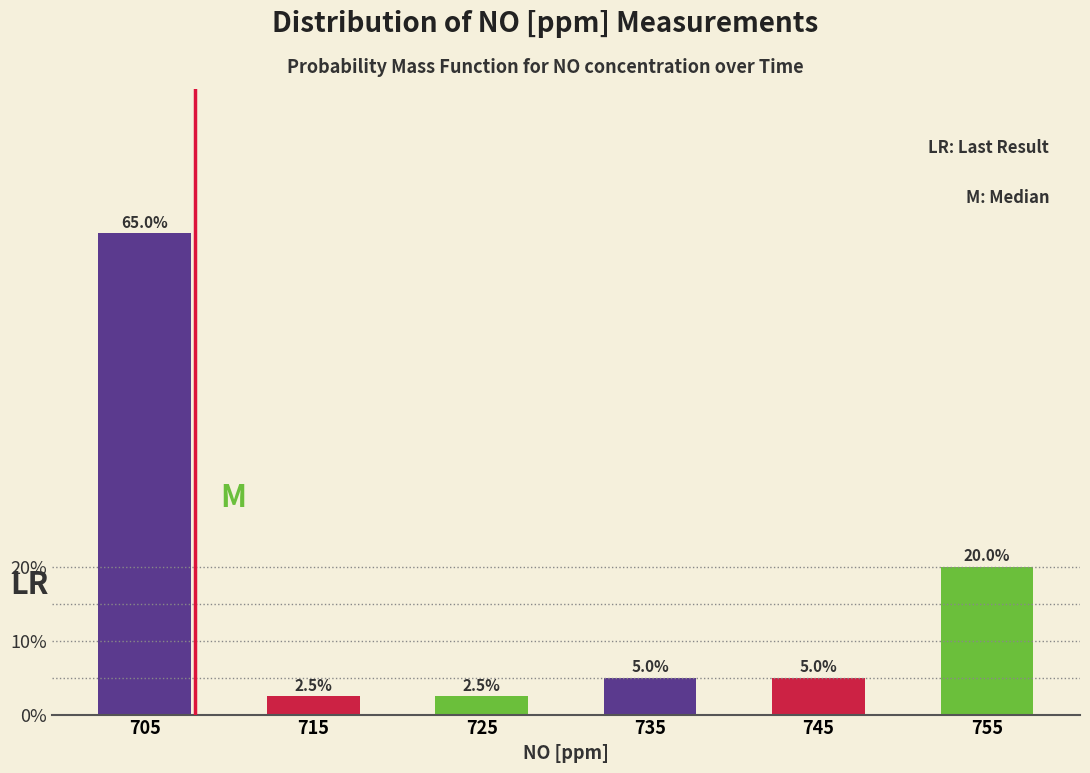

What is the height of the bar covering 710 to 720 on the x-axis?

2.5